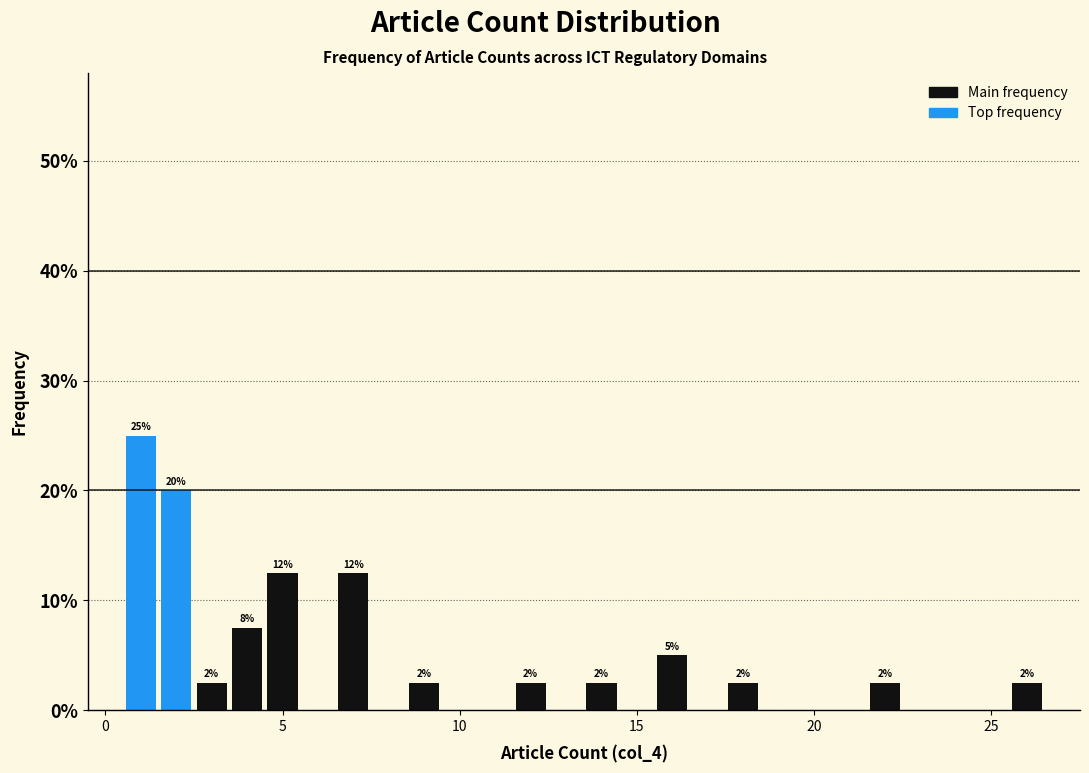

Read against the x-axis, roughly where is the centre of the tallest bar?

1.0